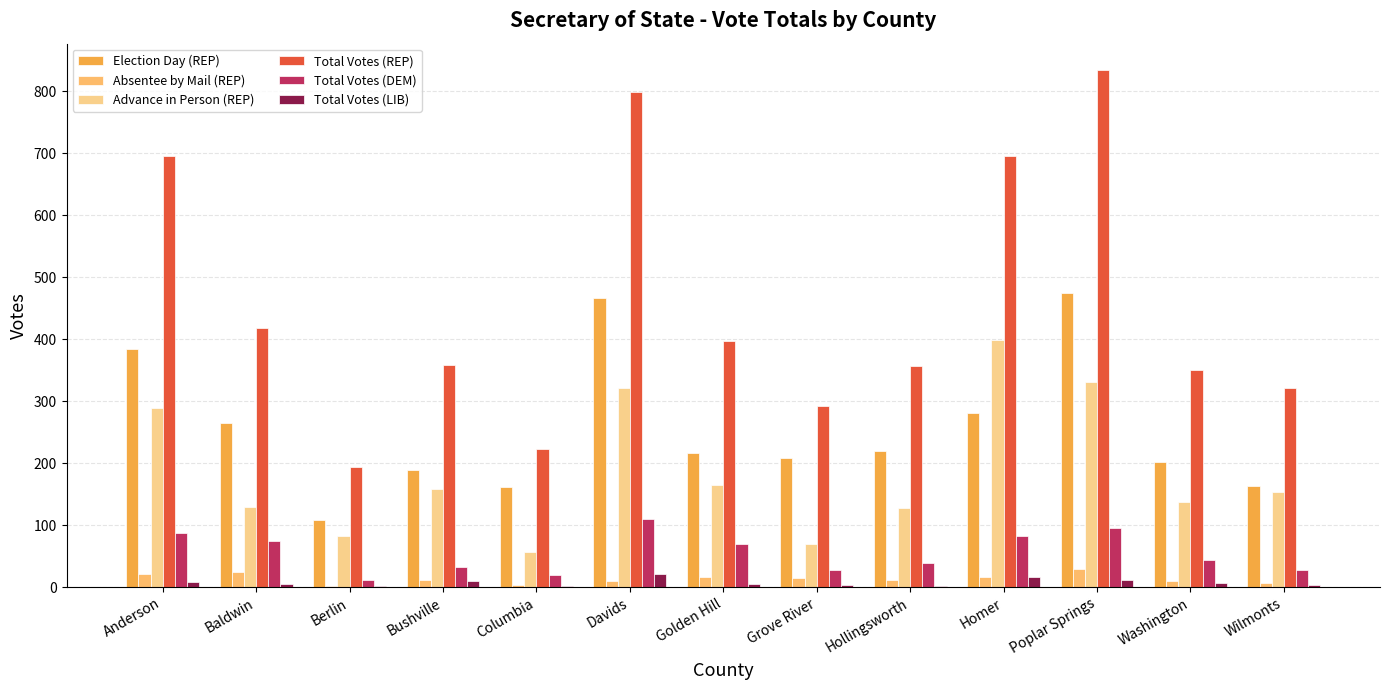

Is the value of Election Day (REP) at Poplar Springs greater than the value of Total Votes (LIB) at Wilmonts?

Yes